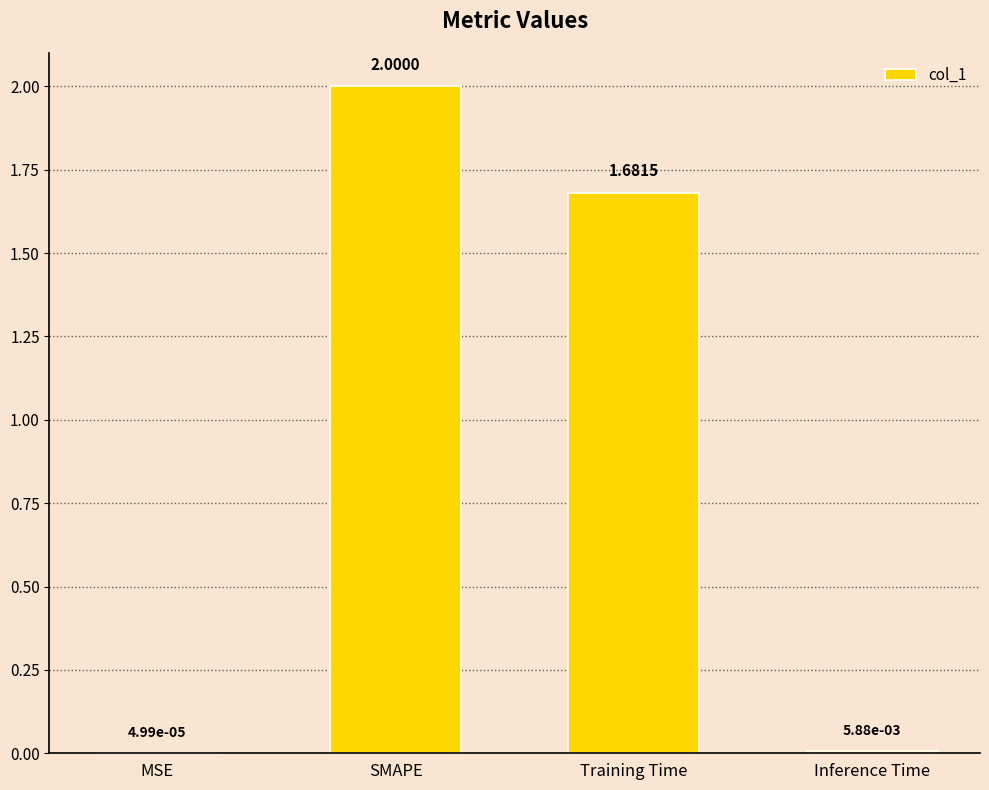

At which category does the chart reach its peak across all series?

SMAPE